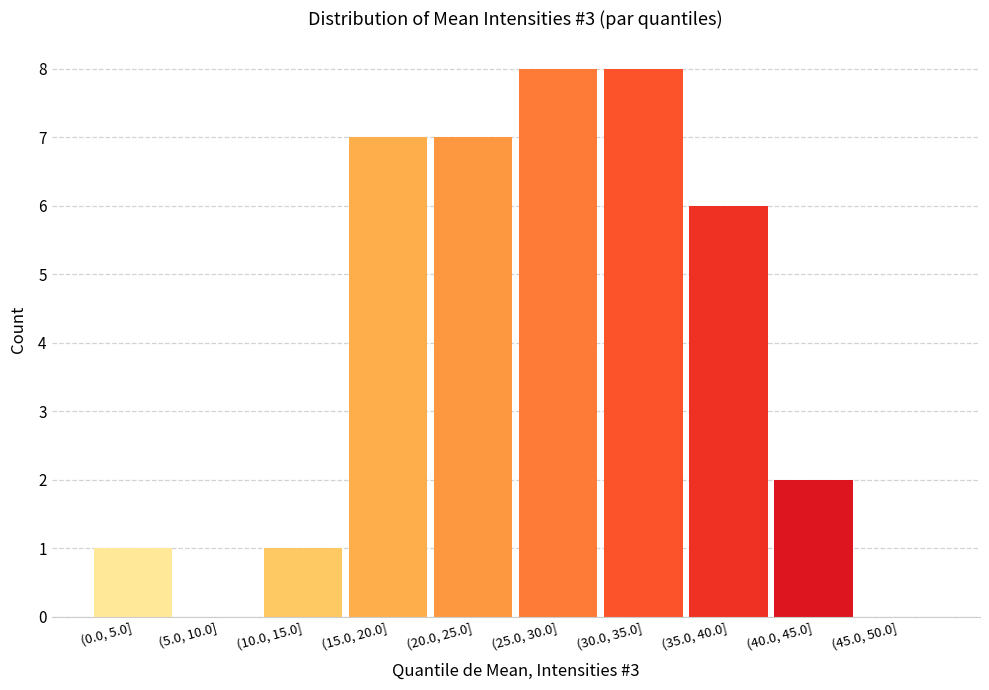

Reading left to right, list all the values displayed in this chart.

(0.0, 5.0]=1	(5.0, 10.0]=0	(10.0, 15.0]=1	(15.0, 20.0]=7	(20.0, 25.0]=7	(25.0, 30.0]=8	(30.0, 35.0]=8	(35.0, 40.0]=6	(40.0, 45.0]=2	(45.0, 50.0]=0